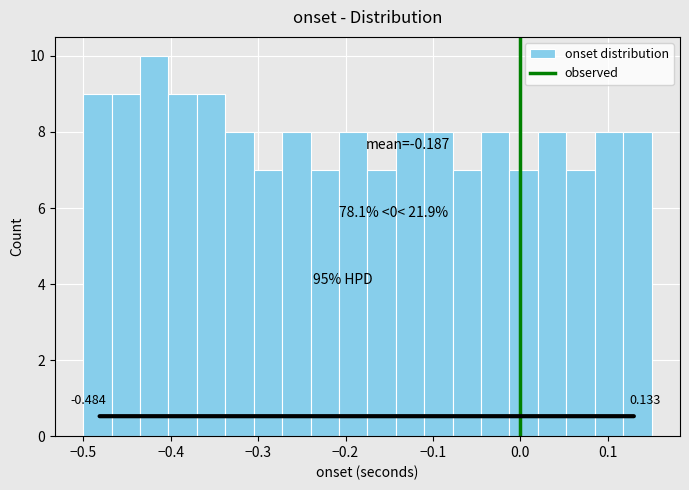

Read against the x-axis, roughly where is the centre of the tallest bar?

-0.42